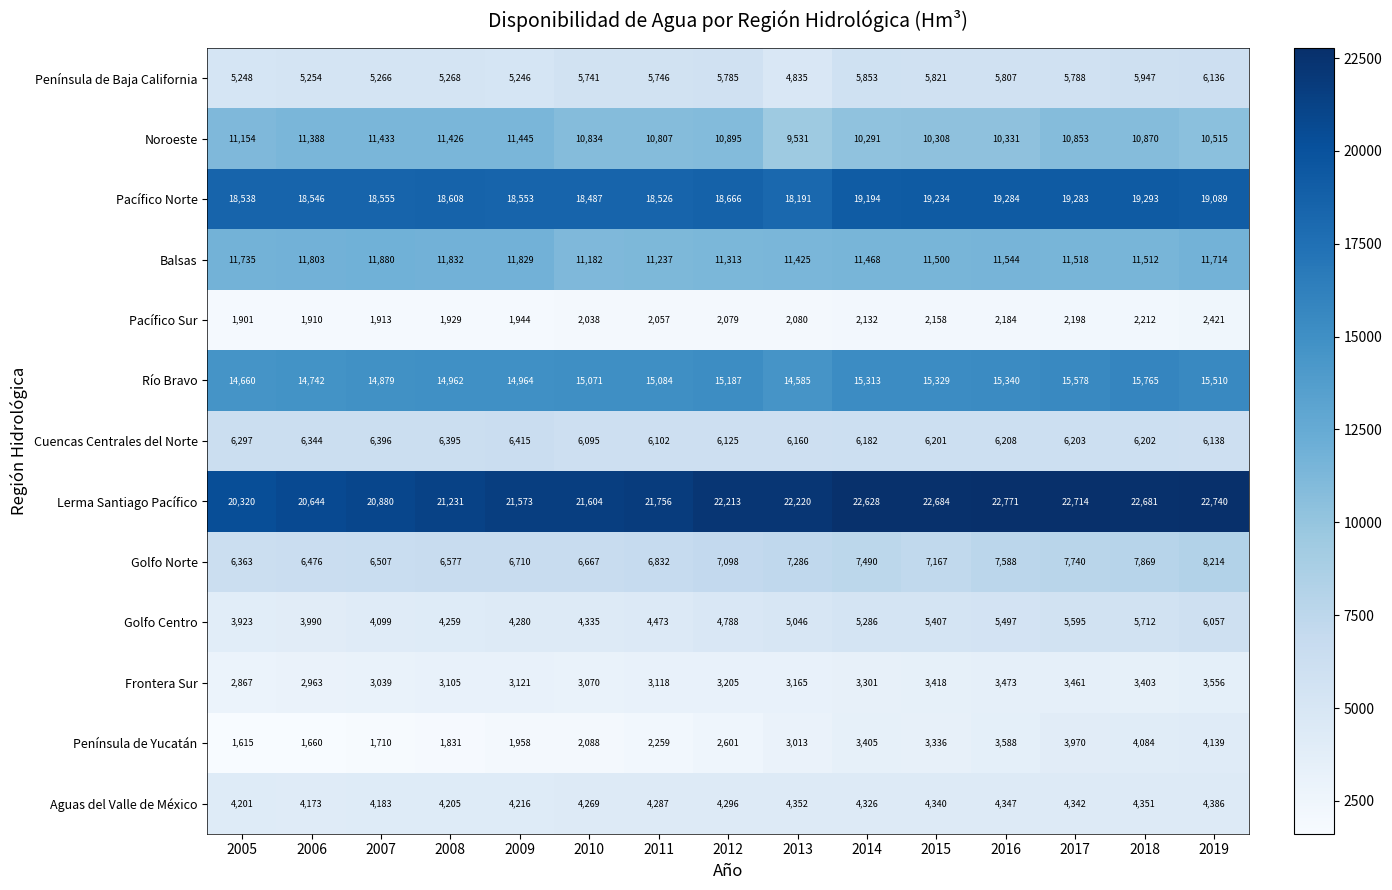

At which label is Cuencas Centrales del Norte closest to 6255?

2005